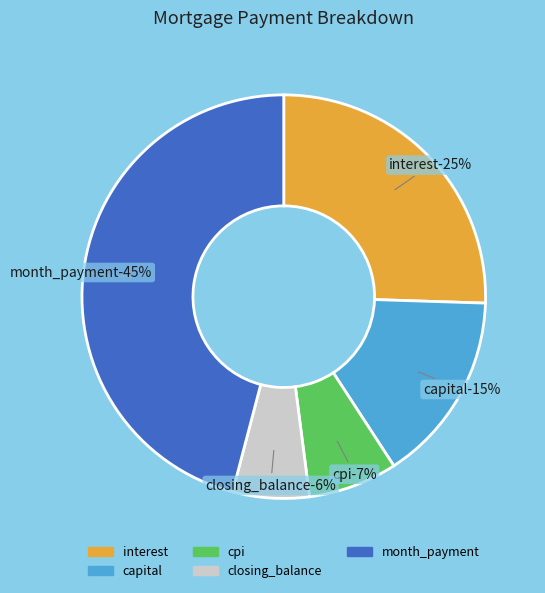

Rank the categories by value from lowest to highest.

closing_balance, cpi, capital, interest, month_payment